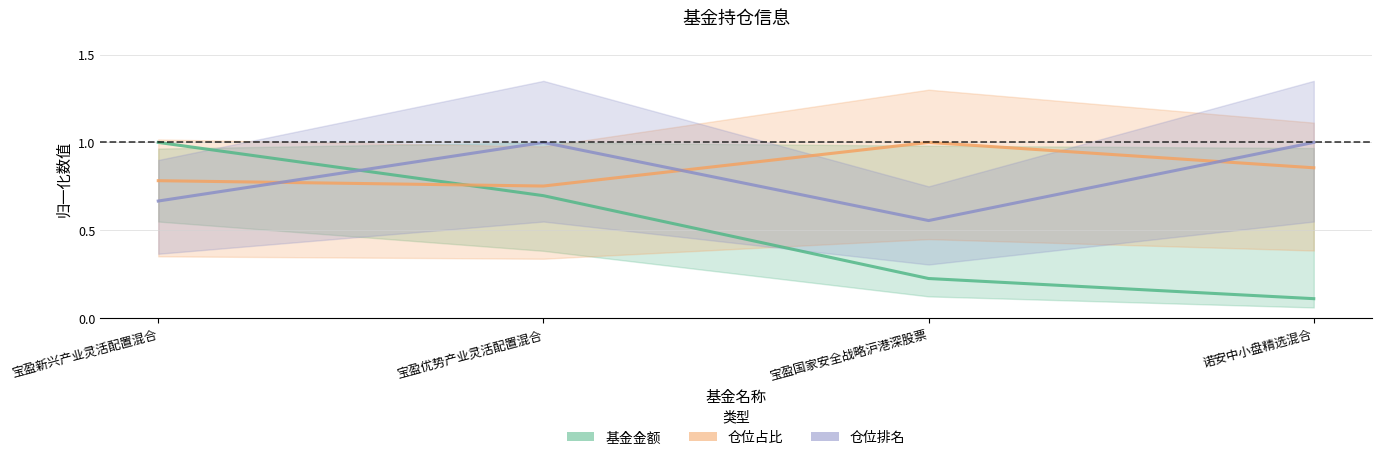

What is the approximate value of 仓位排名 at 宝盈国家安全战略沪港深股票?

0.6